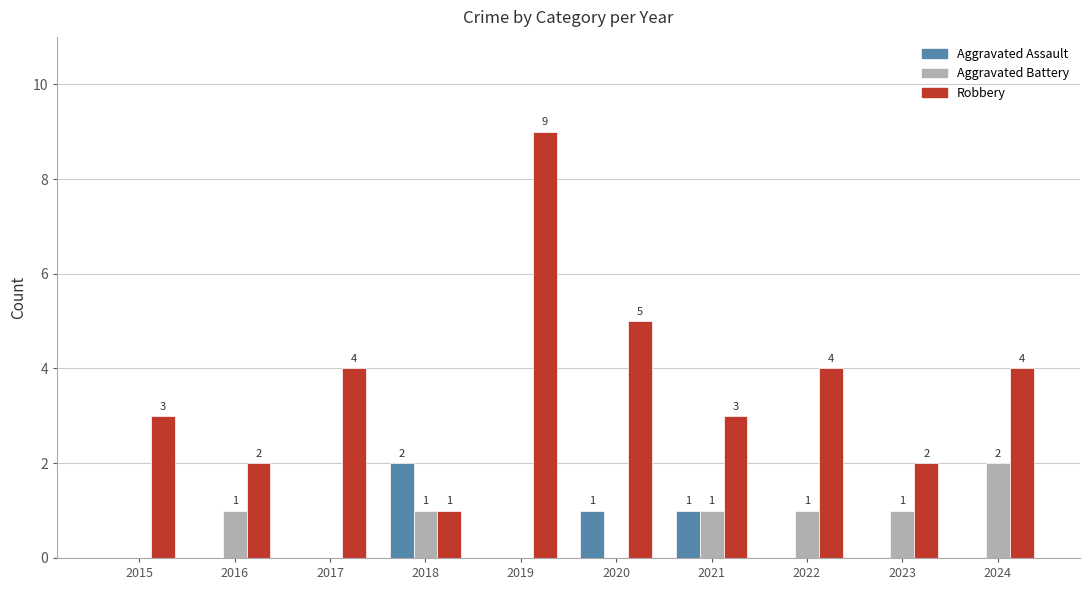

Between 2019 and 2022, which series saw the biggest shift?

Robbery